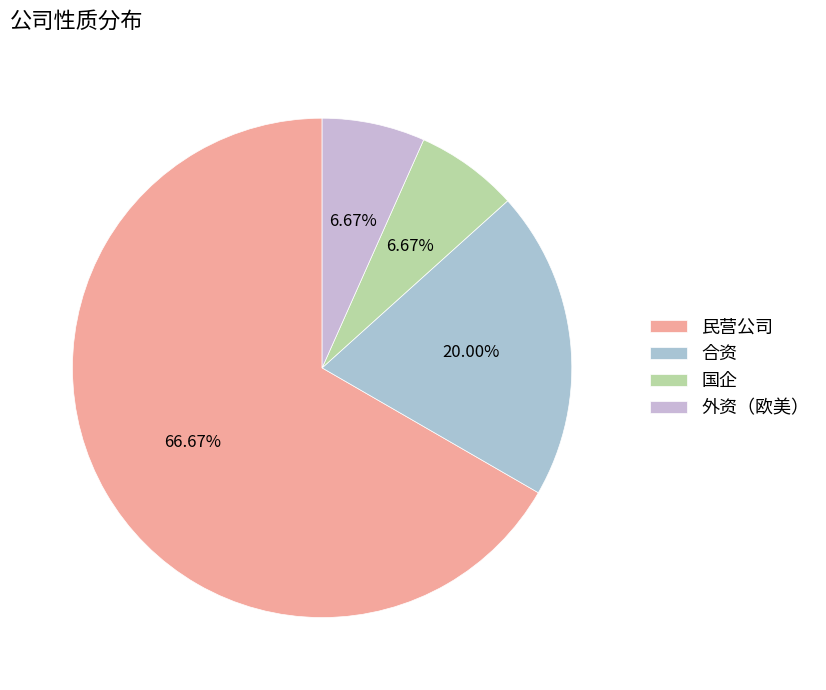

Does any single category account for the majority?

Yes